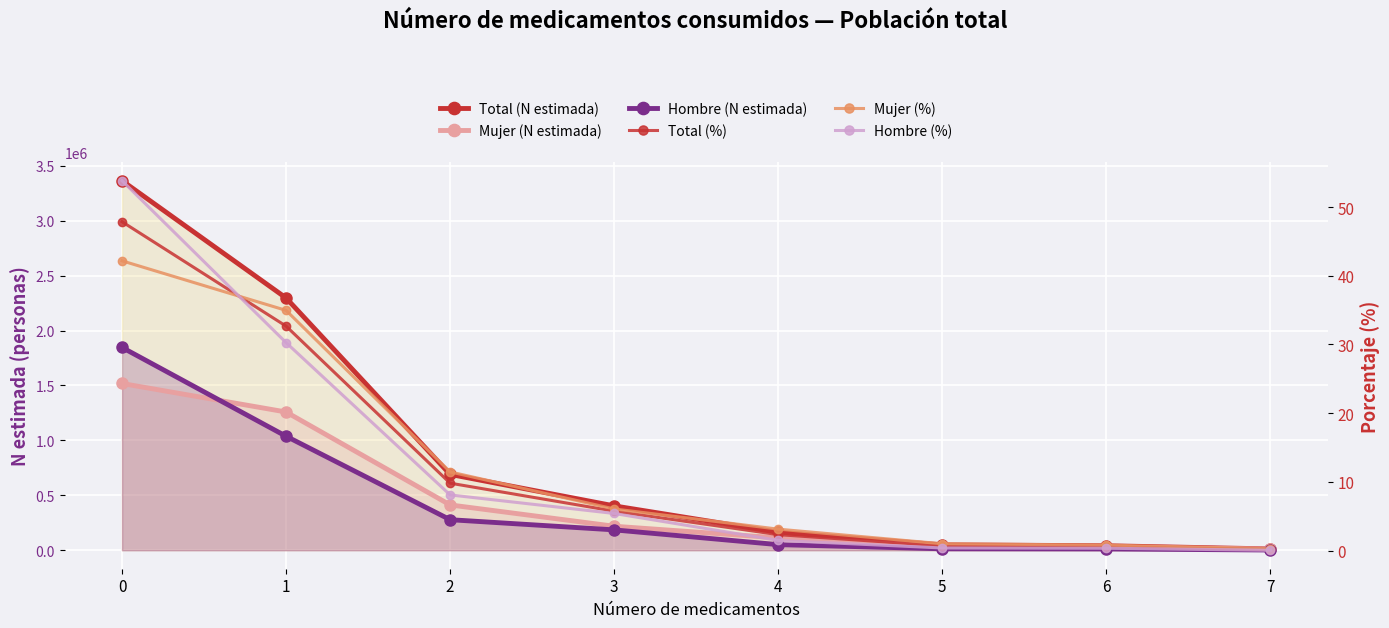

What is the greatest value displayed?

3364679.0